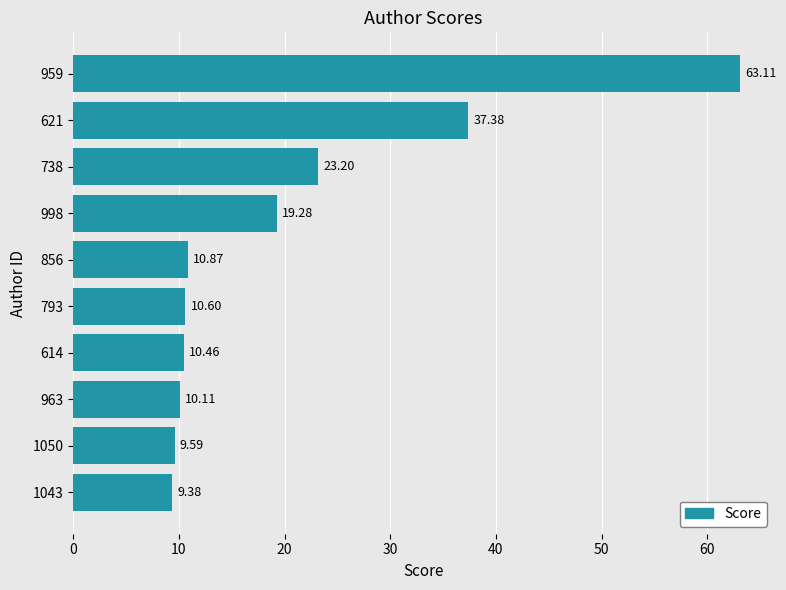

Rank the categories by value from highest to lowest.

959, 621, 738, 998, 856, 793, 614, 963, 1050, 1043